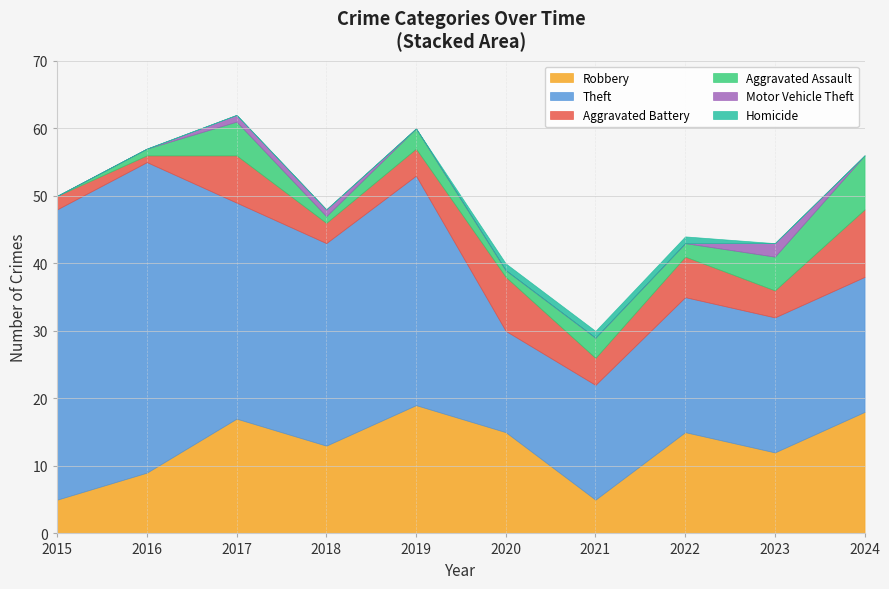

Is the value of Aggravated Assault at 2019 greater than the value of Homicide at 2016?

Yes